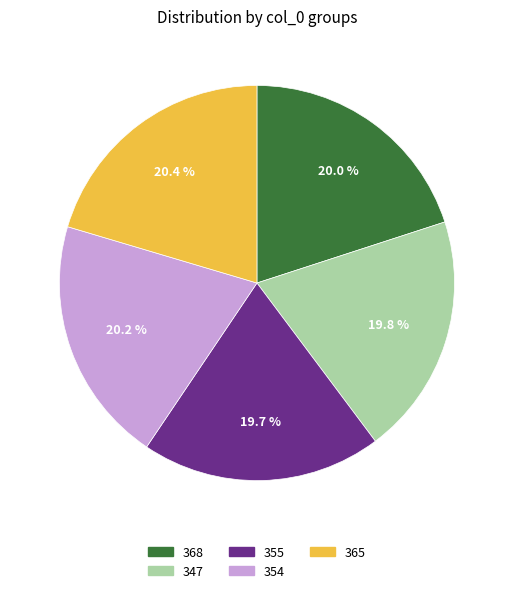

Approximately how many times larger is the value at 365 compared to 354?

1.0